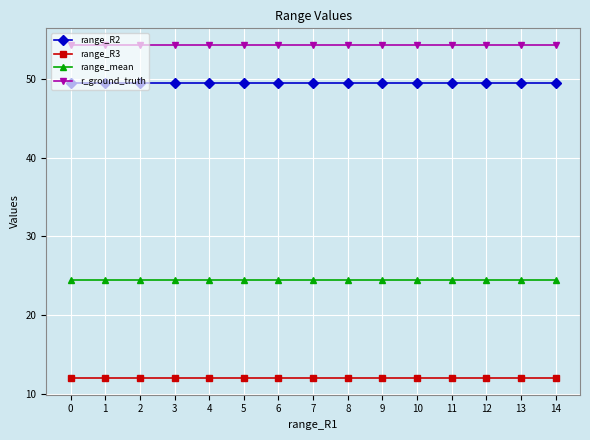

True or false: range_R3 has a value of 17.6 at 14.

False